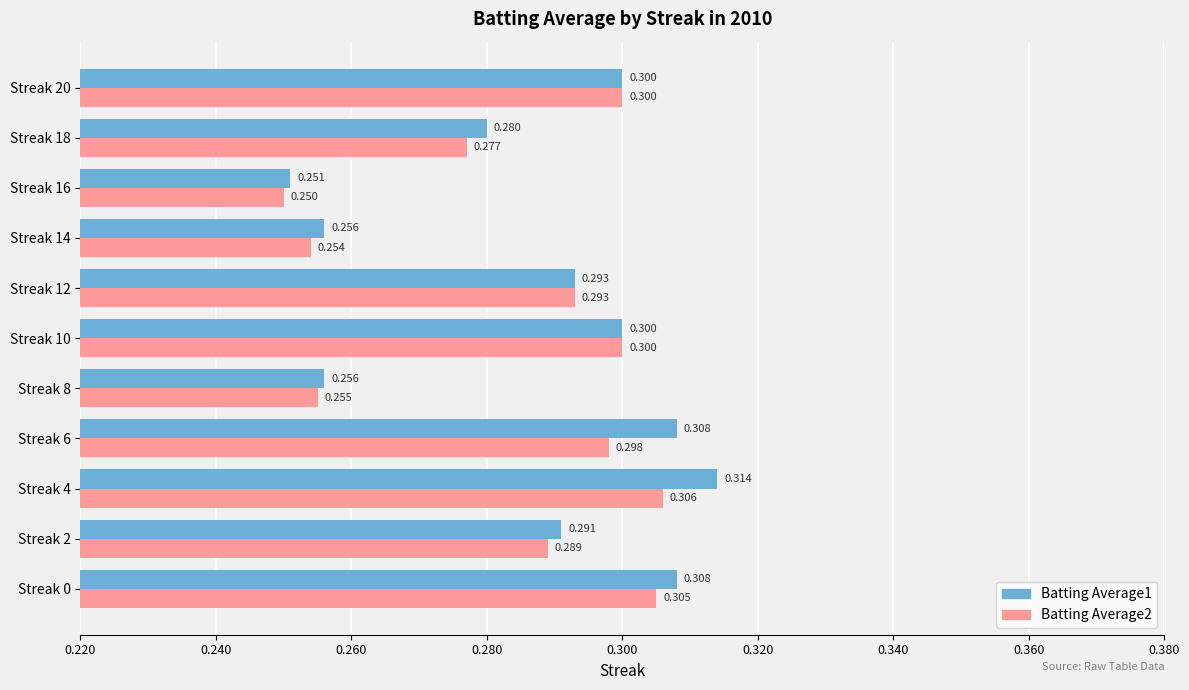

Which series has the largest total across all categories?

Batting Average1